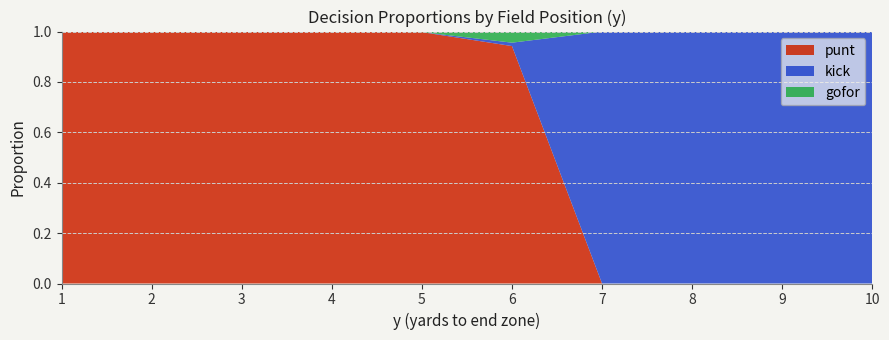

Reading left to right, list all the values displayed in this chart.

punt: 1.0	1.0	1.0	1.0	1.0	1.0	0.0	0.0	0.0	0.0
kick: 0.0	0.0	0.0	0.0	0.0	0.0	1.0	1.0	1.0	1.0
gofor: 0.0	0.0	0.0	0.0	0.0	0.0	0.0	0.0	0.0	0.0